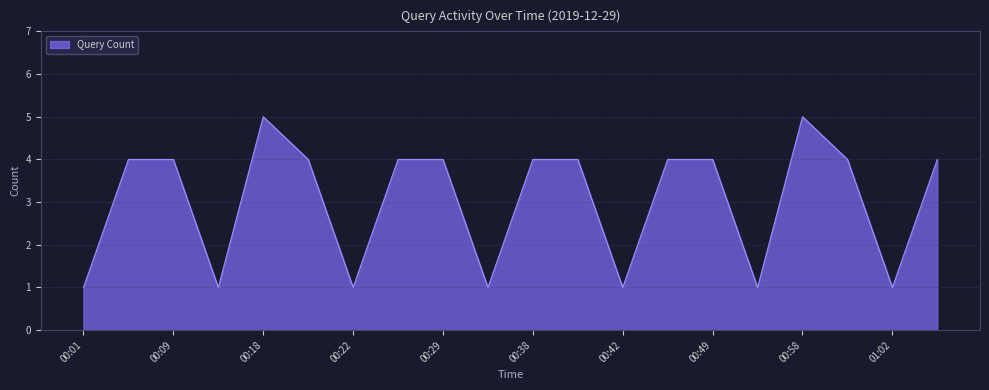

What is the difference between the maximum and minimum values?

4